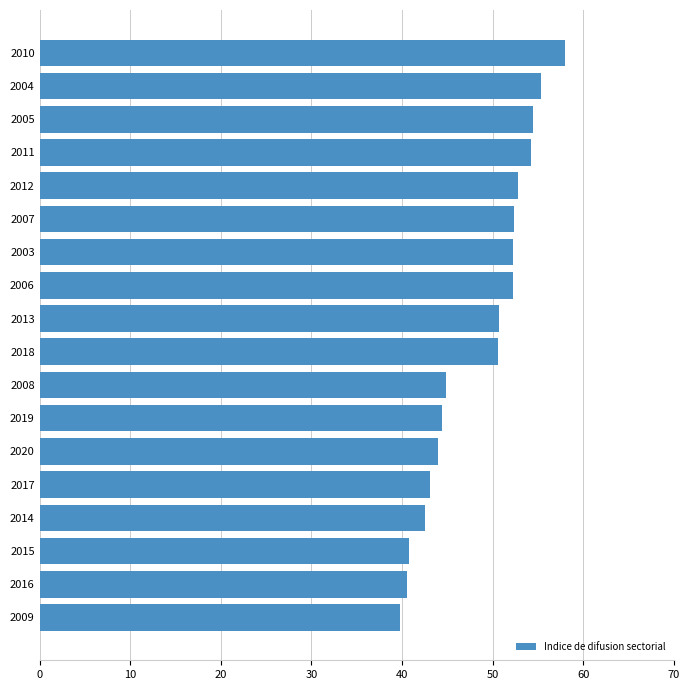

The chart shows a value of 62.6 at 2019. True or false?

False